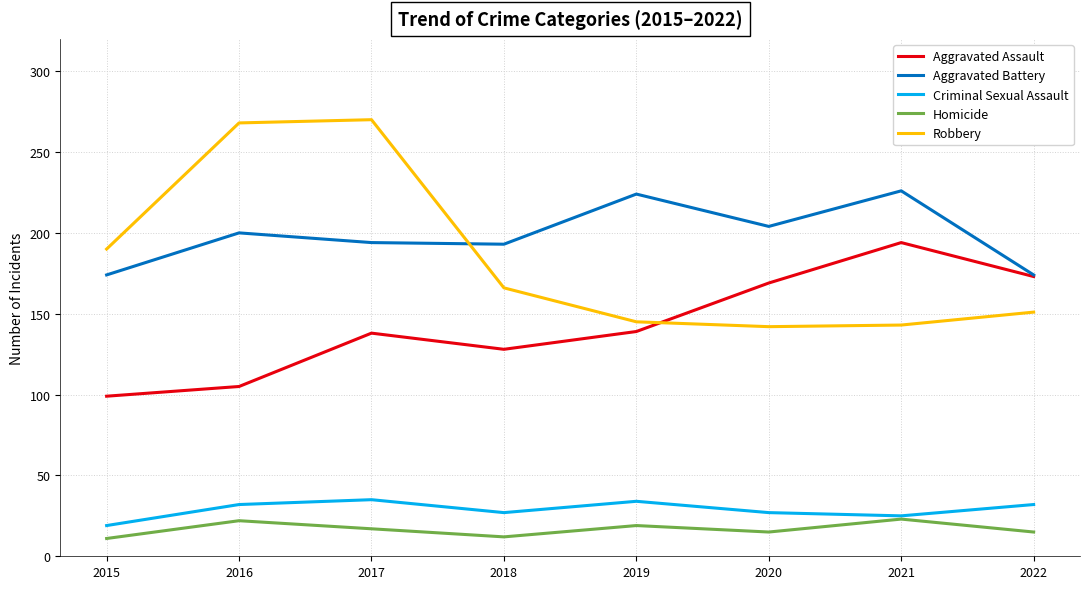

What is the minimum value for Aggravated Battery?

174